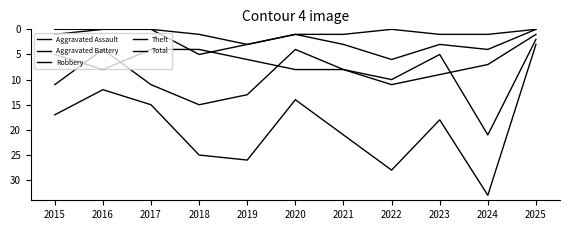

Reading left to right, list all the values displayed in this chart.

Aggravated Assault: 2015=0	2016=0	2017=0	2018=1	2019=3	2020=1	2021=1	2022=0	2023=1	2024=1	2025=0
Aggravated Battery: 2015=1	2016=0	2017=0	2018=5	2019=3	2020=1	2021=3	2022=6	2023=3	2024=4	2025=0
Robbery: 2015=5	2016=8	2017=4	2018=4	2019=6	2020=8	2021=8	2022=10	2023=5	2024=21	2025=2
Theft: 2015=11	2016=4	2017=11	2018=15	2019=13	2020=4	2021=8	2022=11	2023=9	2024=7	2025=1
Total: 2015=17	2016=12	2017=15	2018=25	2019=26	2020=14	2021=21	2022=28	2023=18	2024=33	2025=3